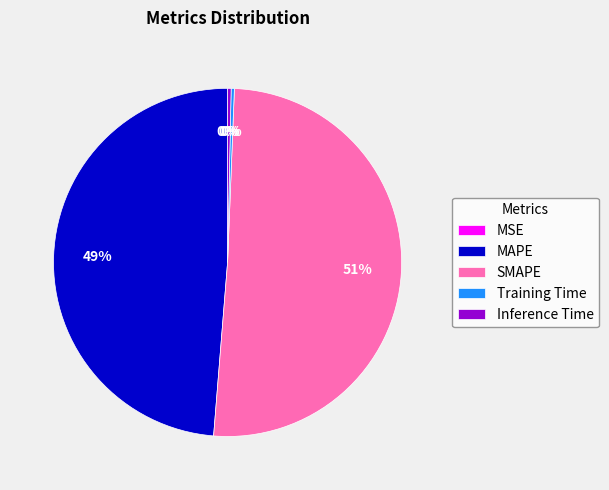

What is the largest slice in the pie chart?

SMAPE